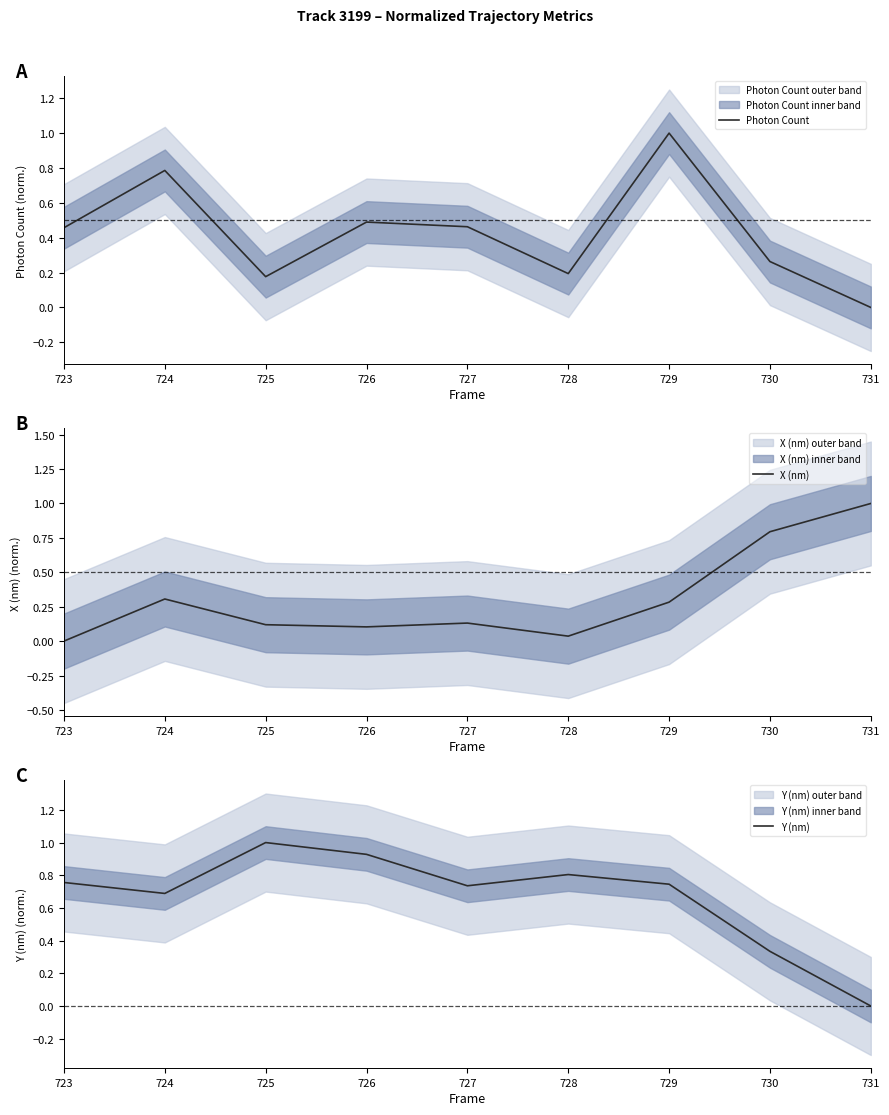

What is the average value of the X (nm) series?

0.3